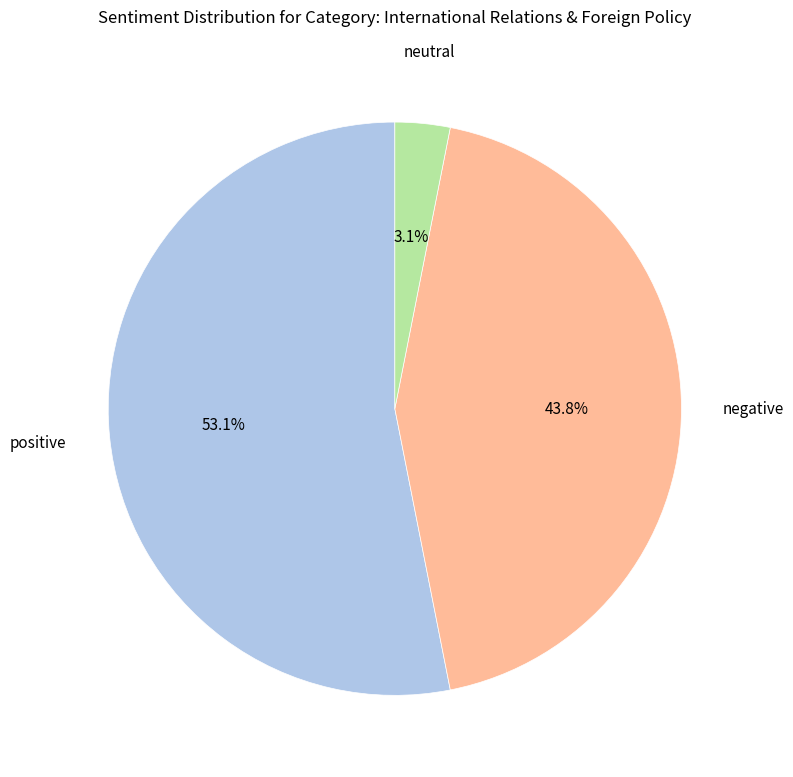

What percentage is NOT represented by positive?

46.9%